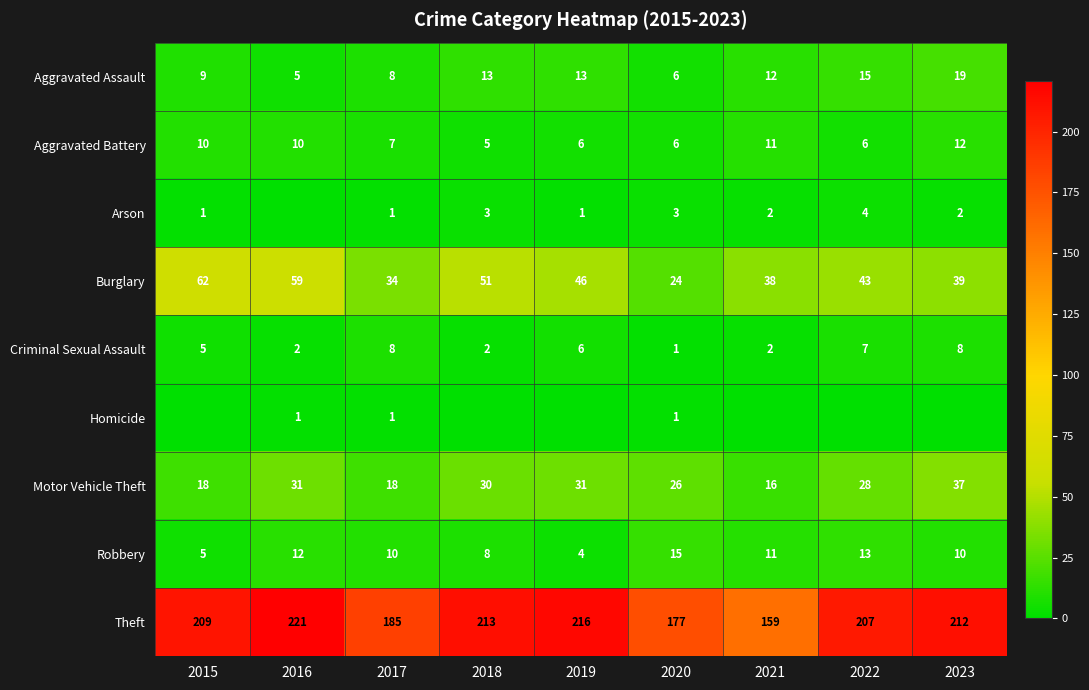

How many values in the Theft series are below 209?

4